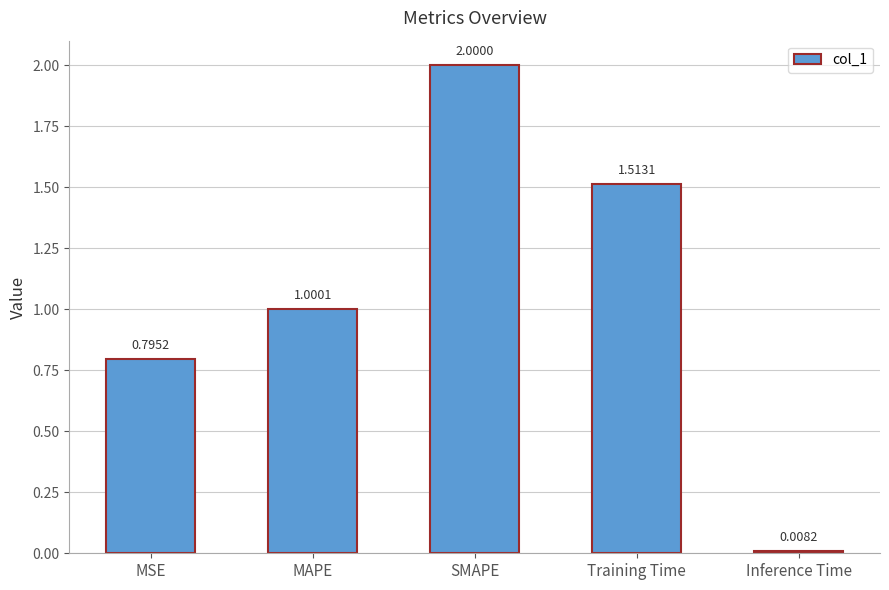

List the labels in order of value, largest first.

SMAPE, Training Time, MAPE, MSE, Inference Time